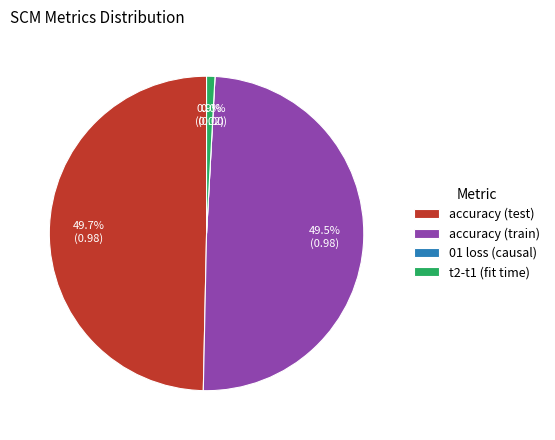

To the nearest percent, what percentage of the pie is accuracy (train)?

49%